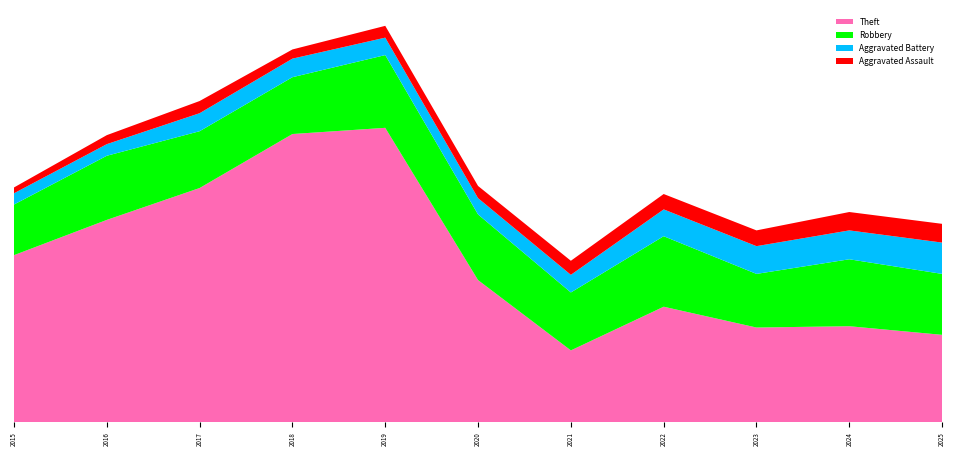

Reading left to right, extract all data points from this chart.

Theft: 892	1080	1250	1538	1571	759	384	617	506	513	467
Robbery: 270	342	303	303	388	350	309	376	286	357	325
Aggravated Battery: 60	62	96	99	93	87	94	143	148	154	167
Aggravated Assault: 31	48	65	49	63	65	75	82	84	98	100